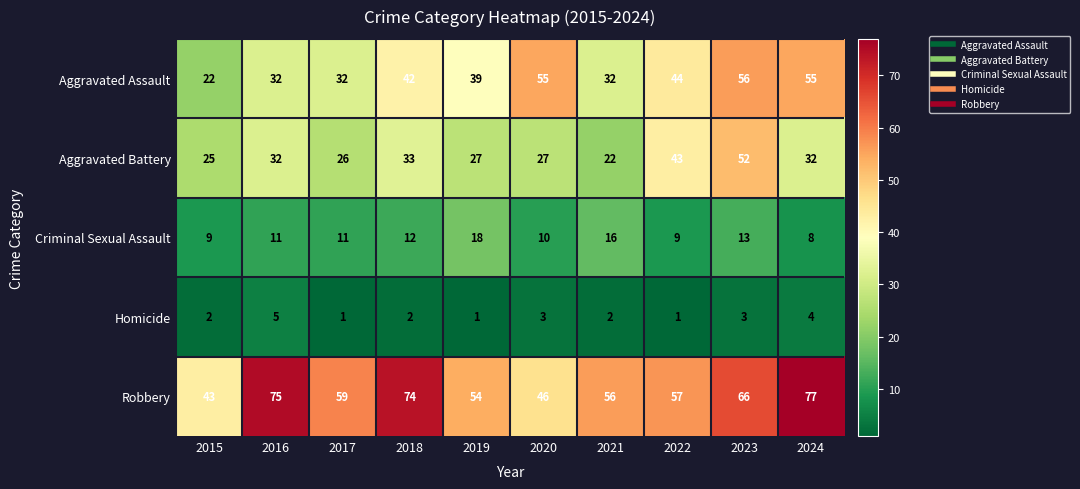

What is the total value across all series at 2024?

176